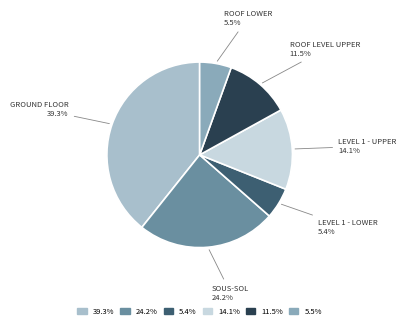

What percentage is NOT represented by 11.5%?

88.5%